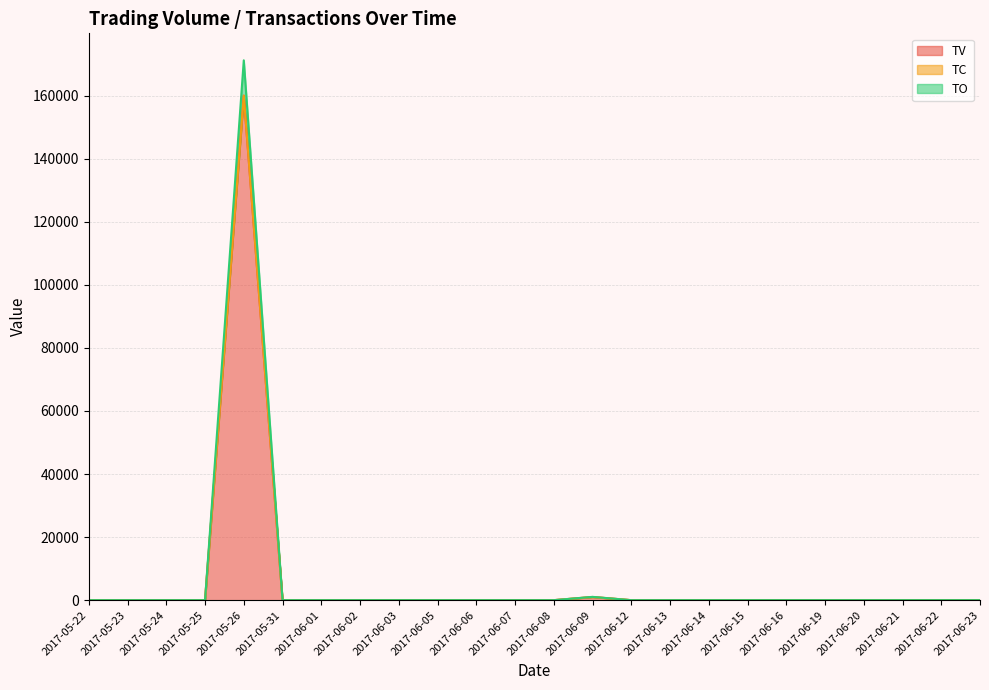

The TV series shows 100044 at 2017-06-22. True or false?

False